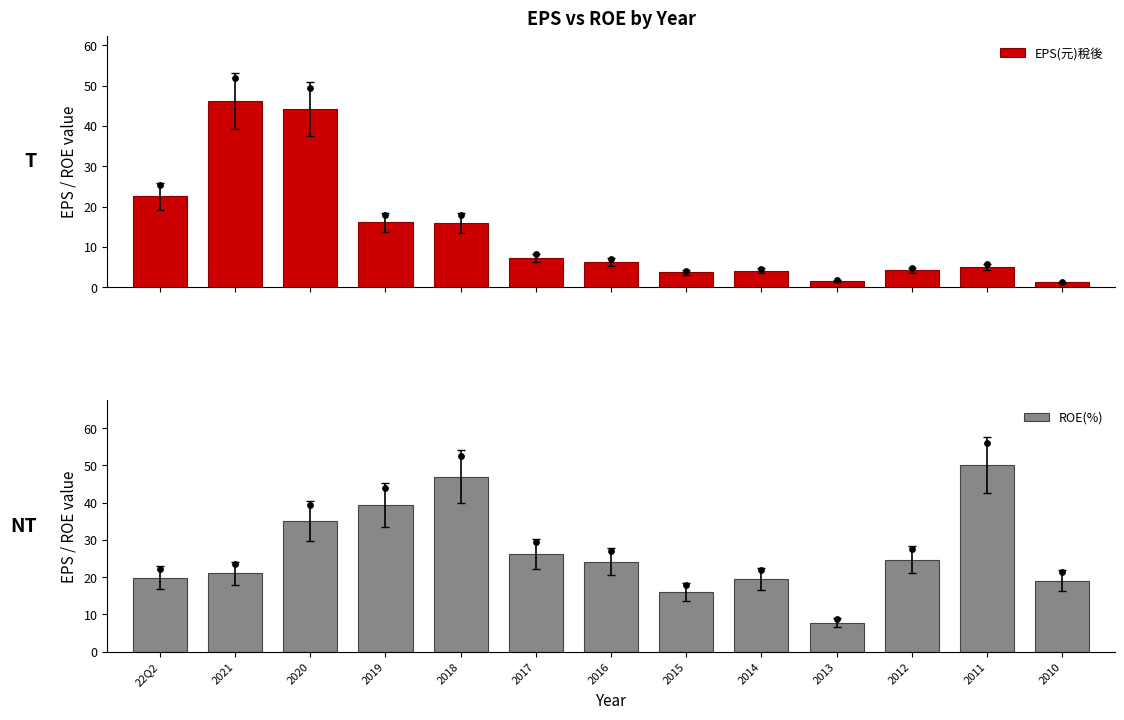

Is the value of EPS(元)稅後 at 2021 greater than the value of ROE(%) at 2019?

Yes